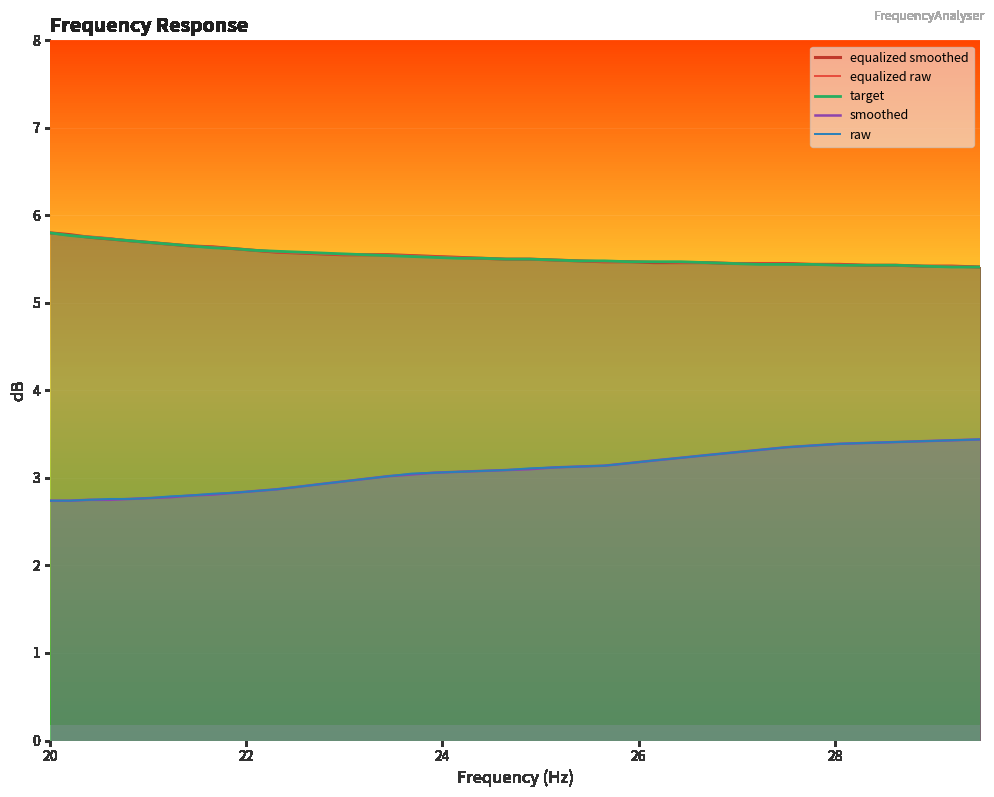

What is the greatest value displayed?

5.8